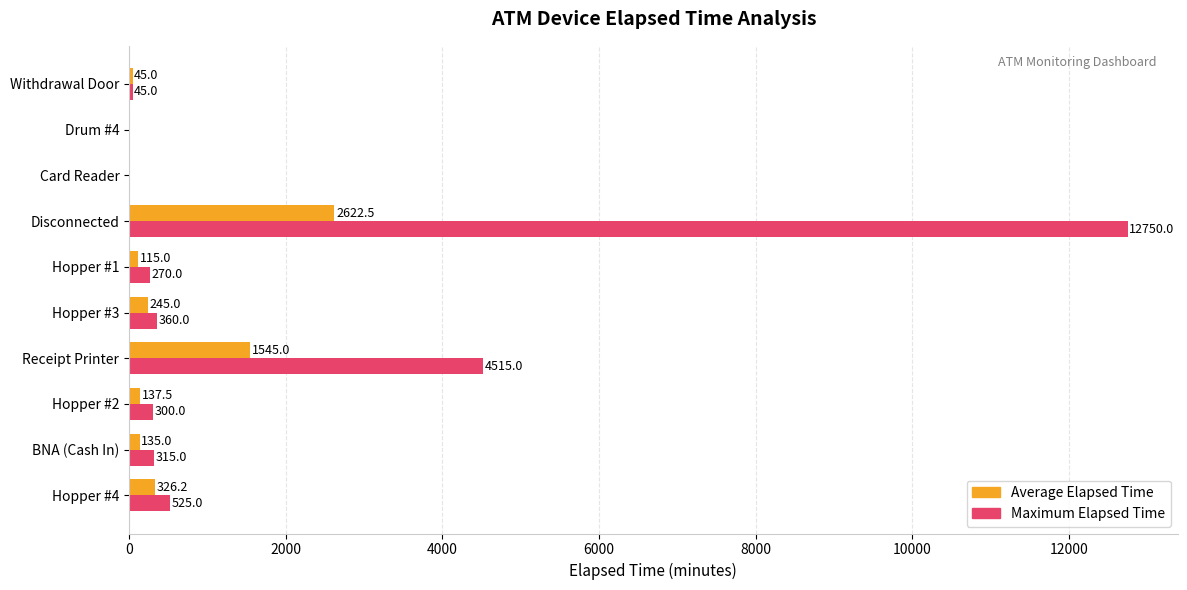

The Maximum Elapsed Time series shows 8659.0 at Disconnected. True or false?

False